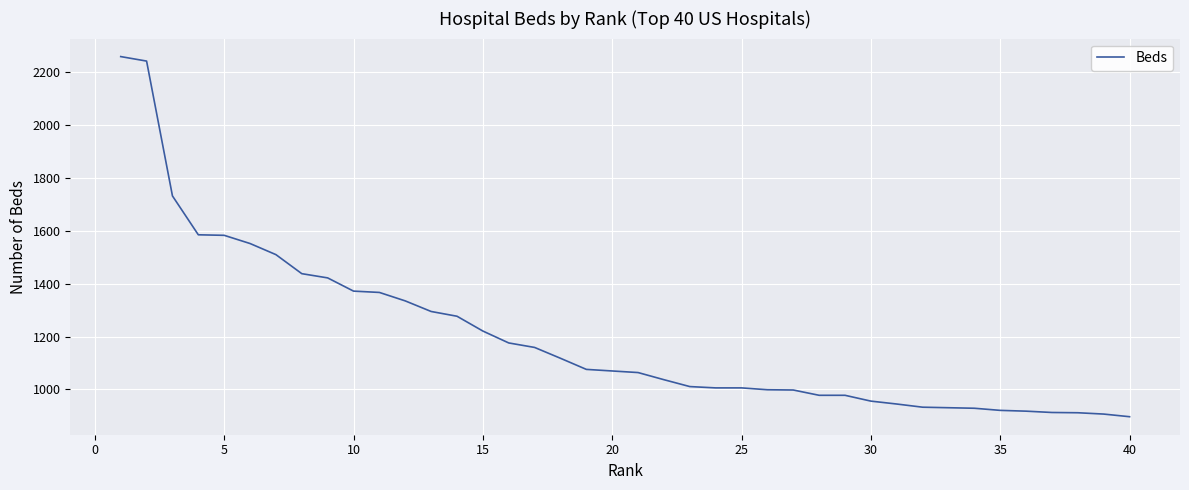

Does the chart have visible grid lines?

Yes